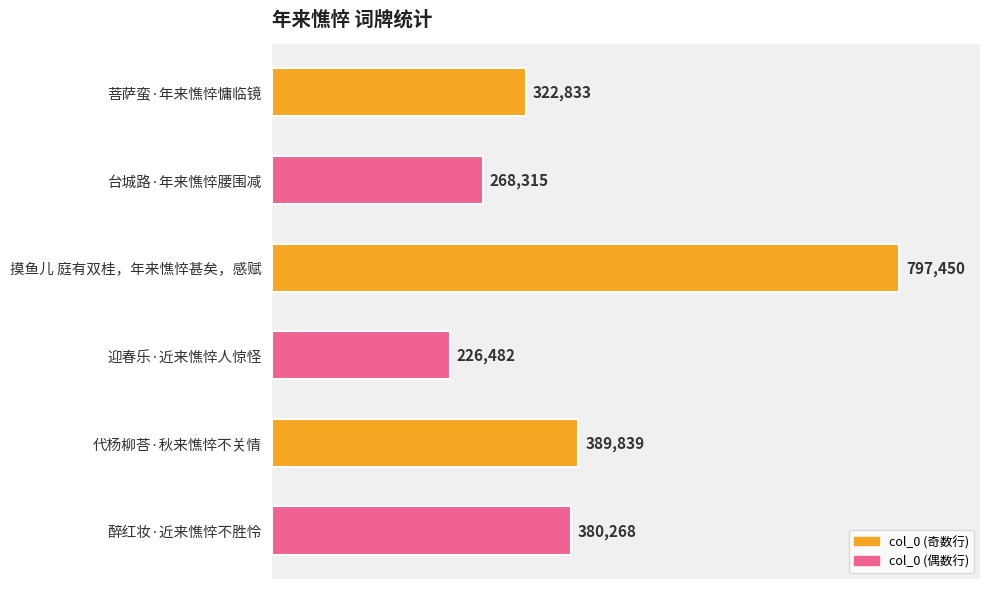

What is the difference between the maximum and minimum values?

570968